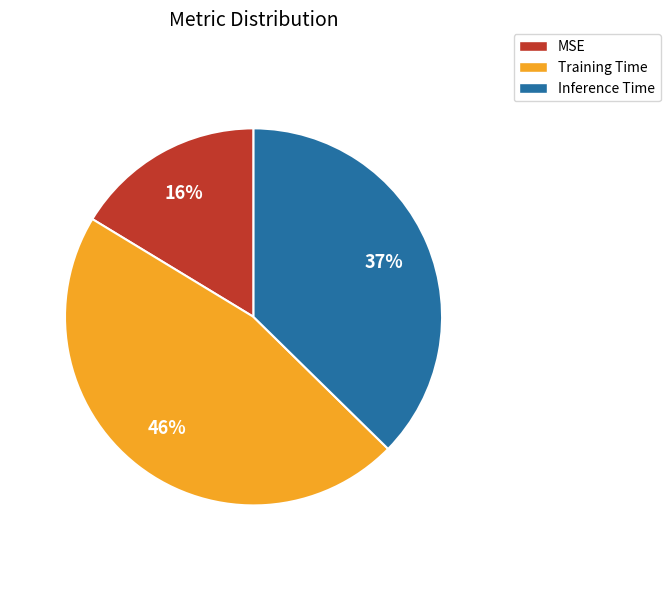

Which category has the smallest portion of the pie?

MSE